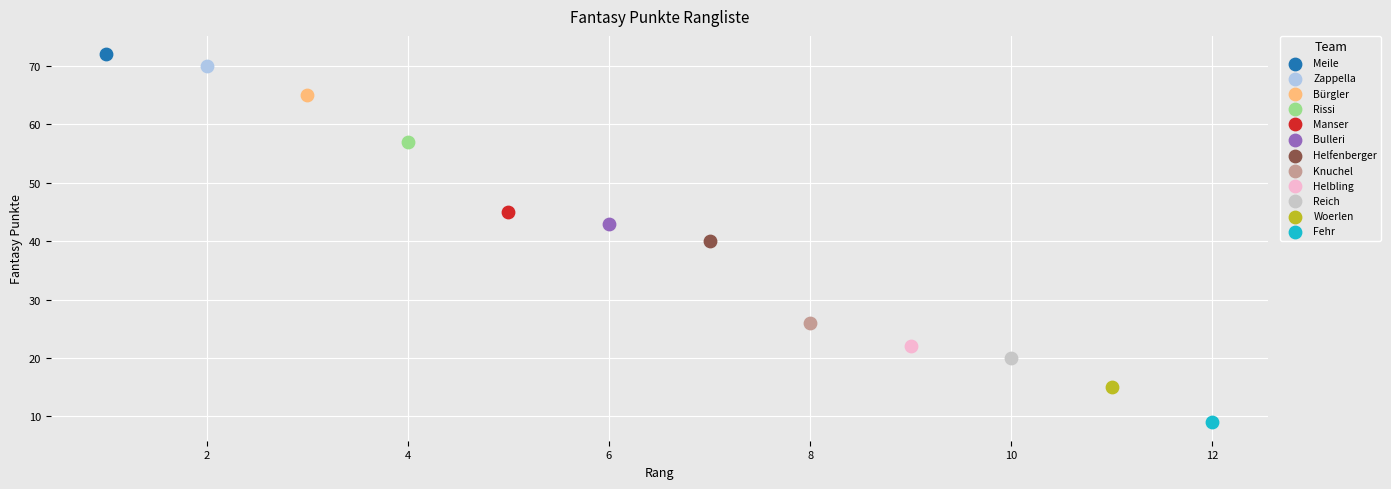

Which series contains the highest Y value?

Meile